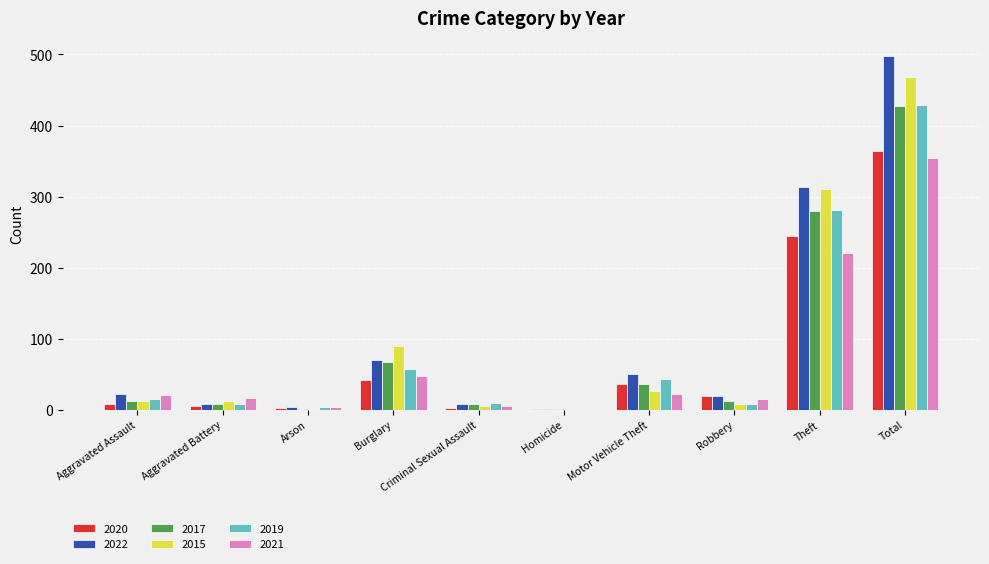

At which label does 2021 reach its peak?

Total